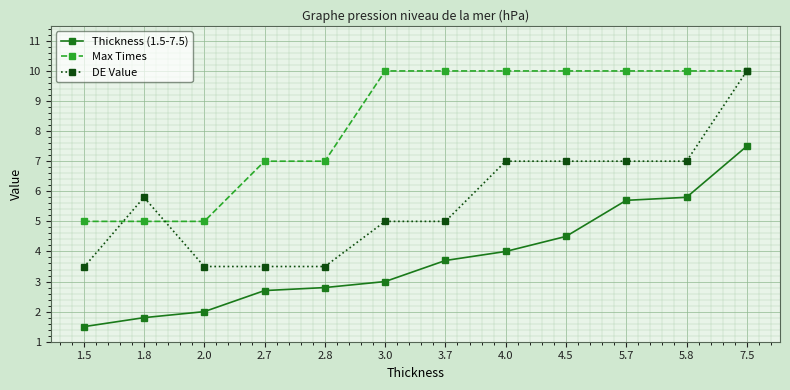

Reading right to left, list all the values displayed in this chart.

Thickness (1.5-7.5): 7.5	5.8	5.7	4.5	4.0	3.7	3.0	2.8	2.7	2.0	1.8	1.5
Max Times: 10.0	10.0	10.0	10.0	10.0	10.0	10.0	7.0	7.0	5.0	5.0	5.0
DE Value: 10.0	7.0	7.0	7.0	7.0	5.0	5.0	3.5	3.5	3.5	5.8	3.5